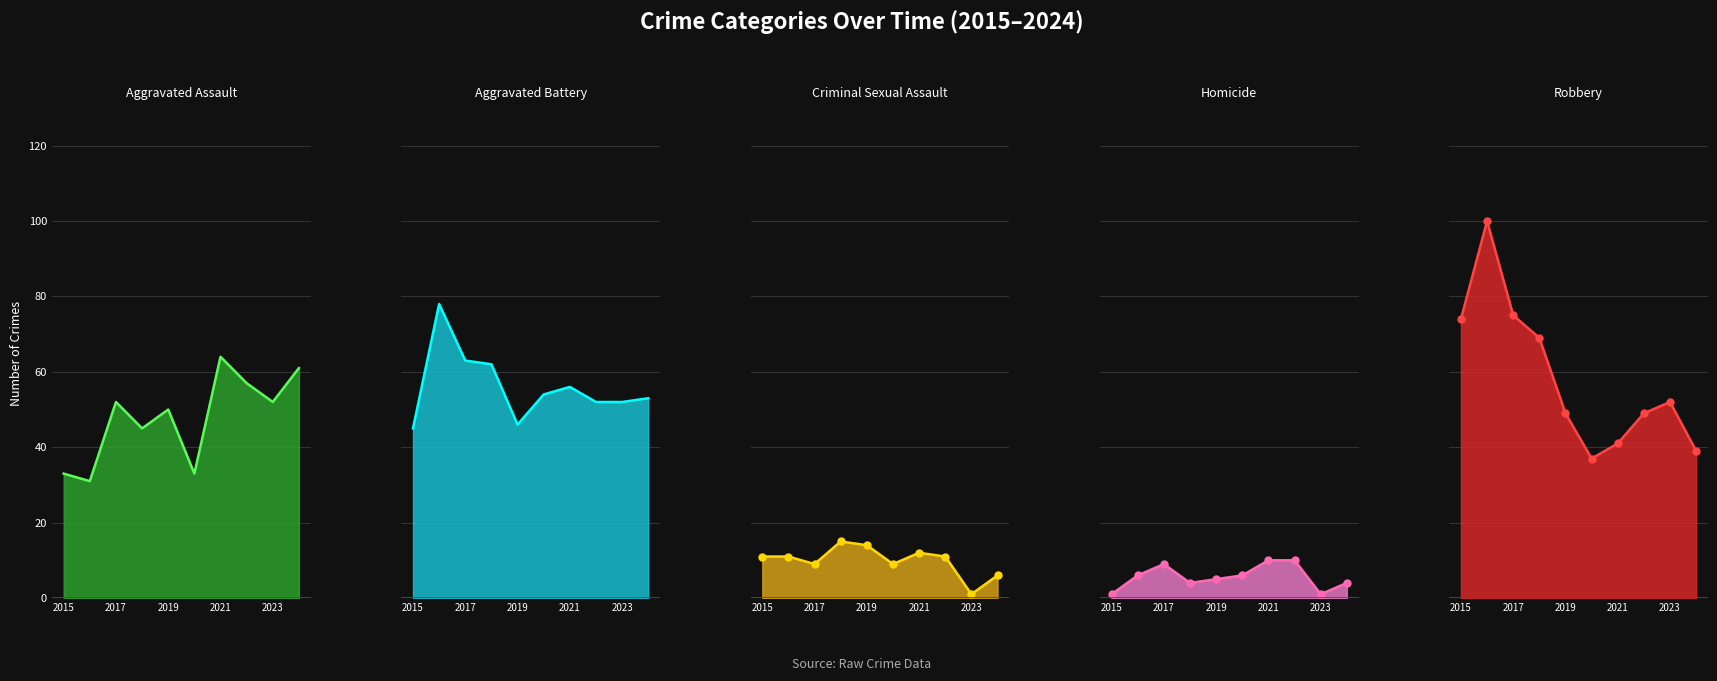

What is the difference between the second highest and second lowest values in the Aggravated Battery series?

17